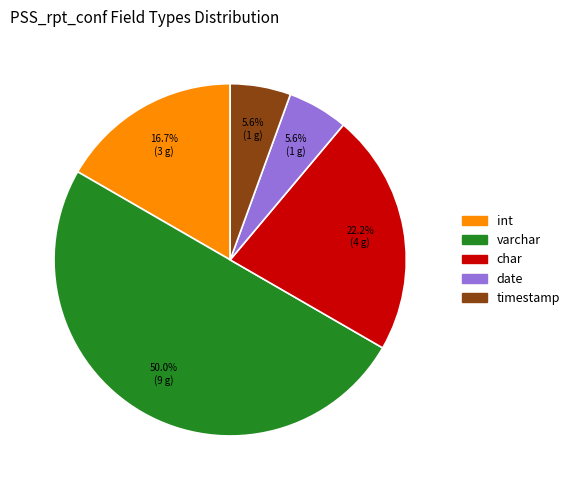

To the nearest percent, what portion does date represent?

6%